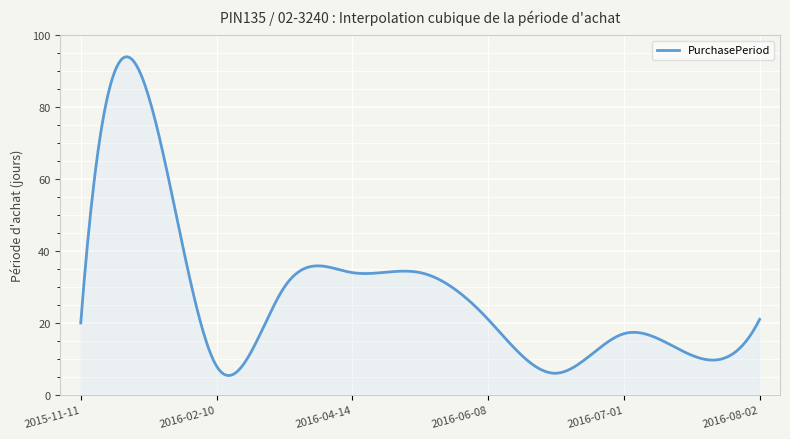

What is the difference between the maximum and minimum values?

88.7